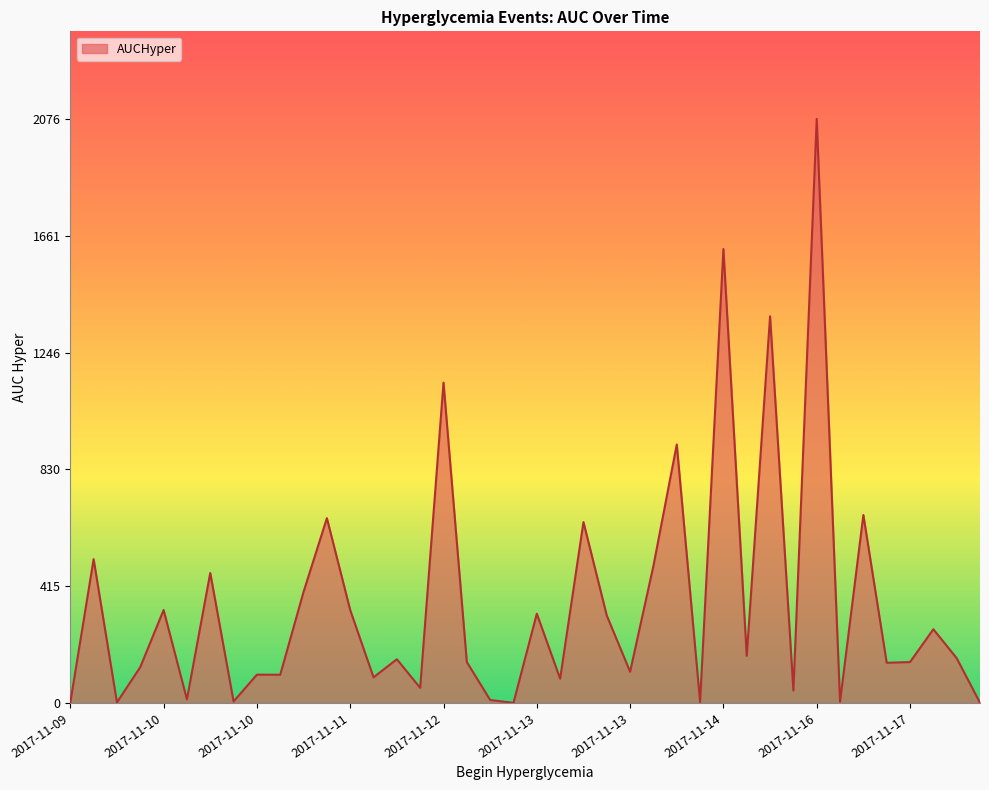

What is the difference between the maximum and minimum values?

2075.4